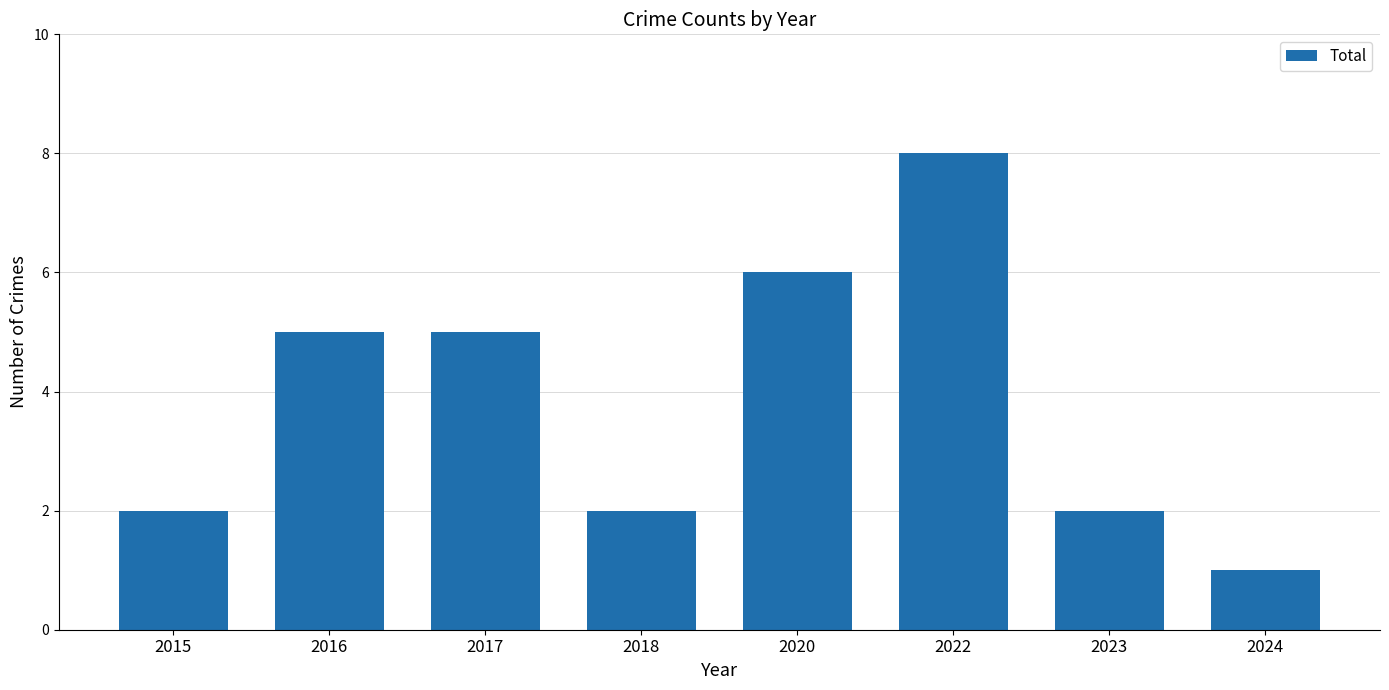

Are the bars horizontal?

No